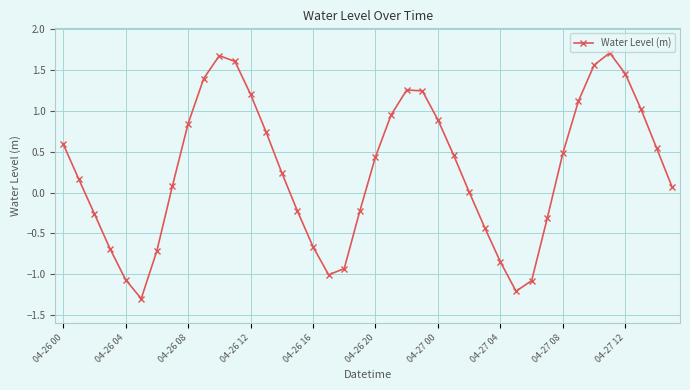

How many series are shown in this chart?

1